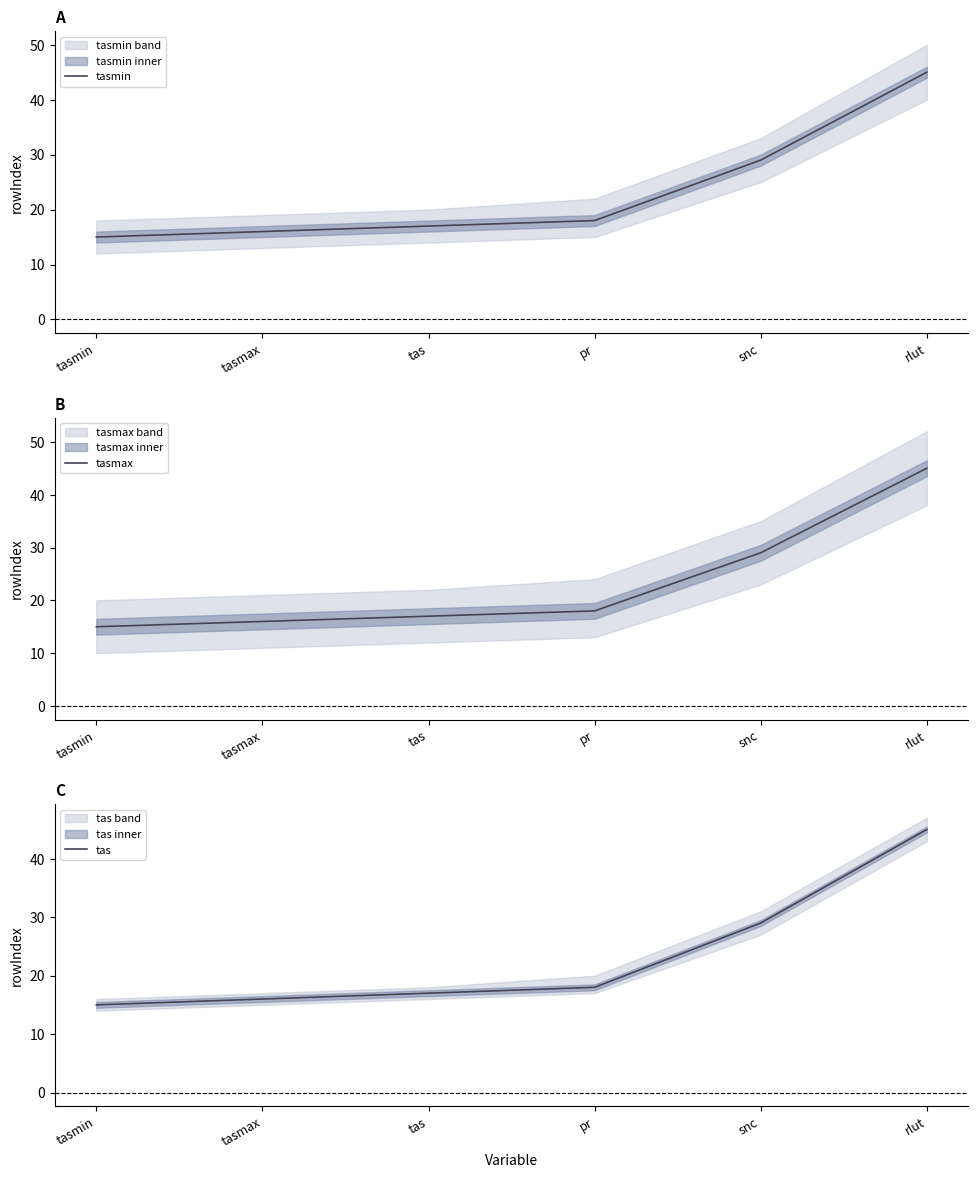

Where is tas nearest to the value 30?

snc